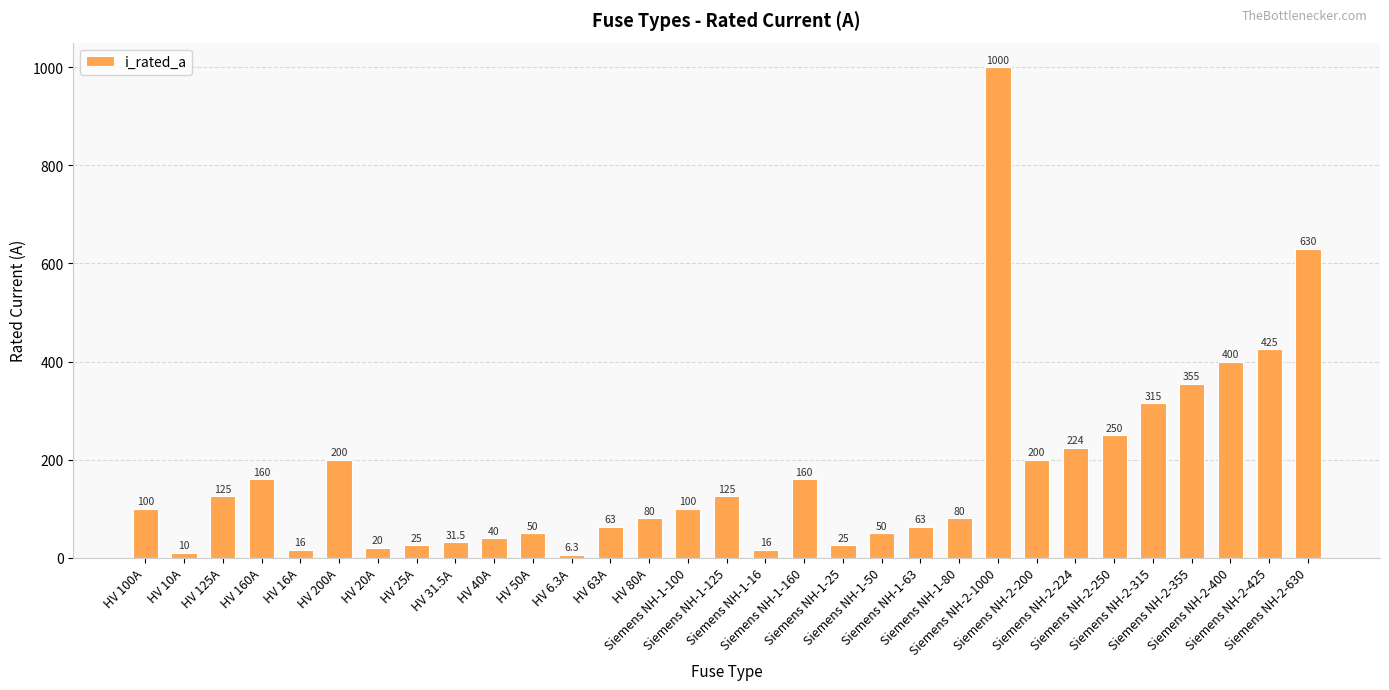

What is the minimum value shown in the chart?

6.3